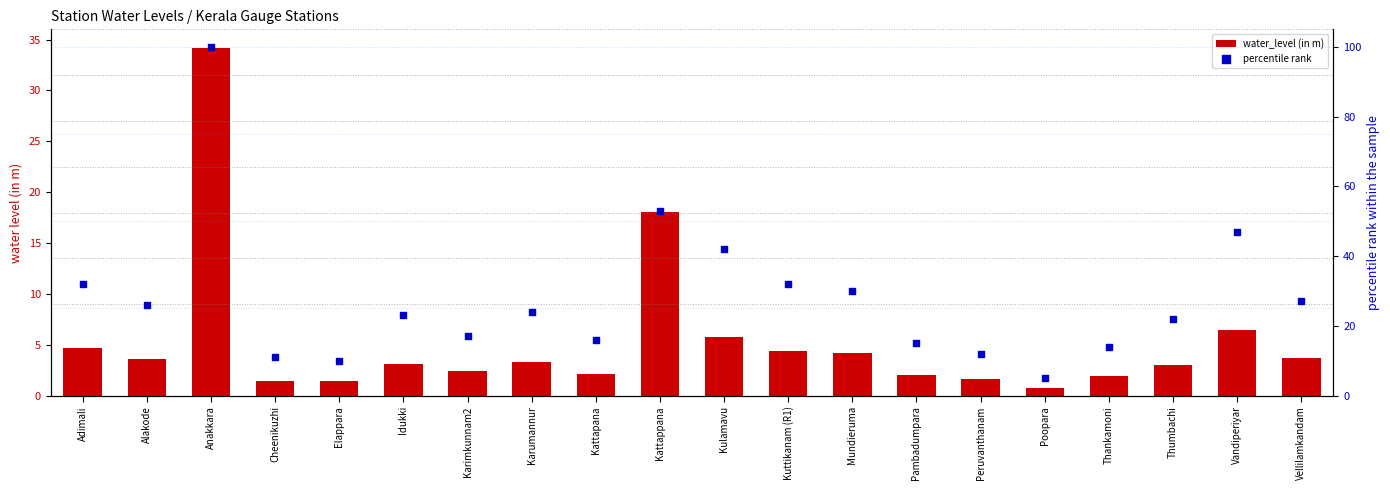

Which series reaches the maximum Y coordinate?

percentile rank